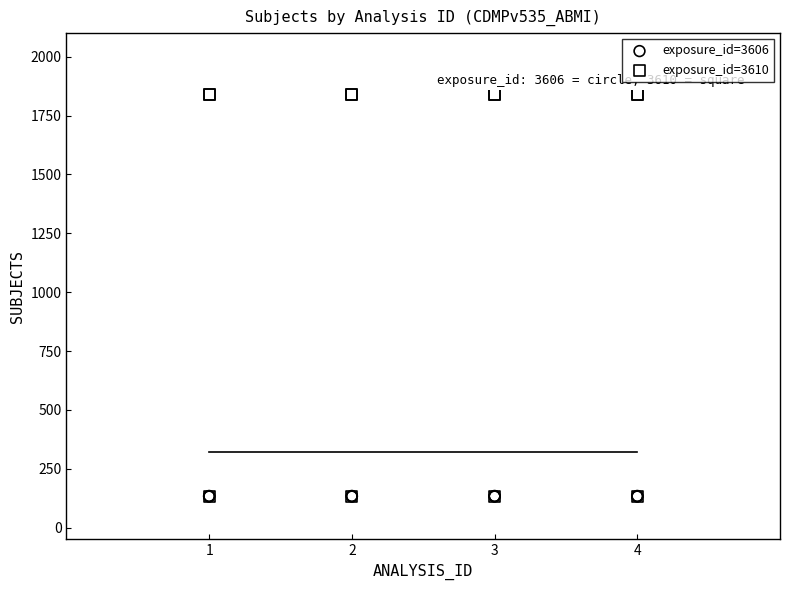

Which series contains the highest Y value?

exposure_id=3610